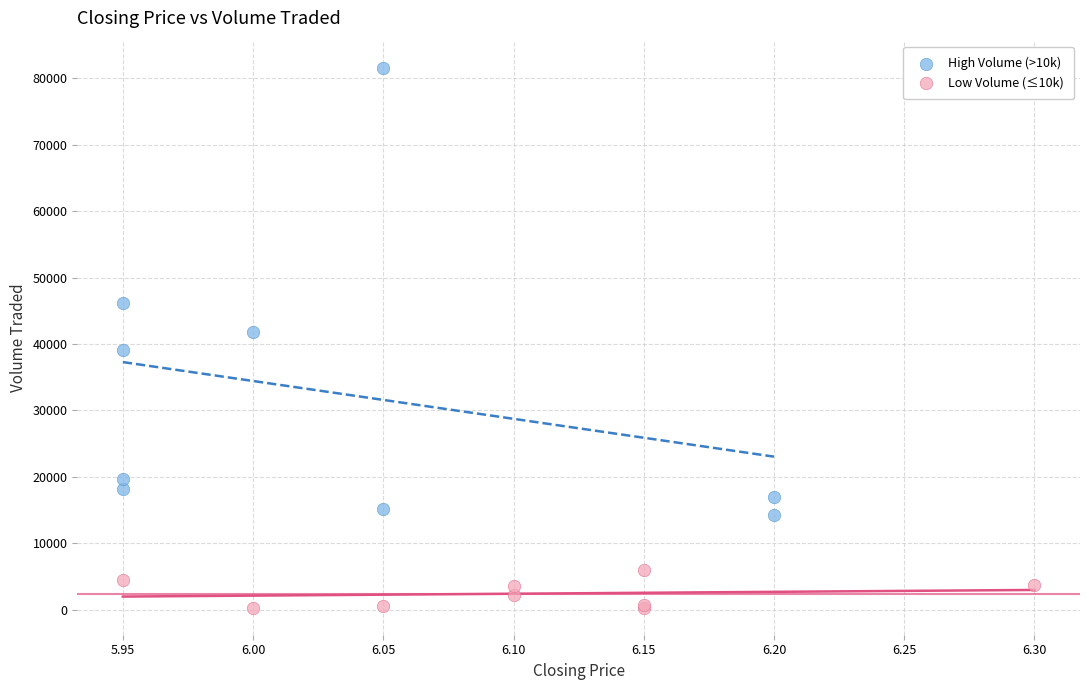

Which series has the widest spread of Y values?

High Volume (>10k)